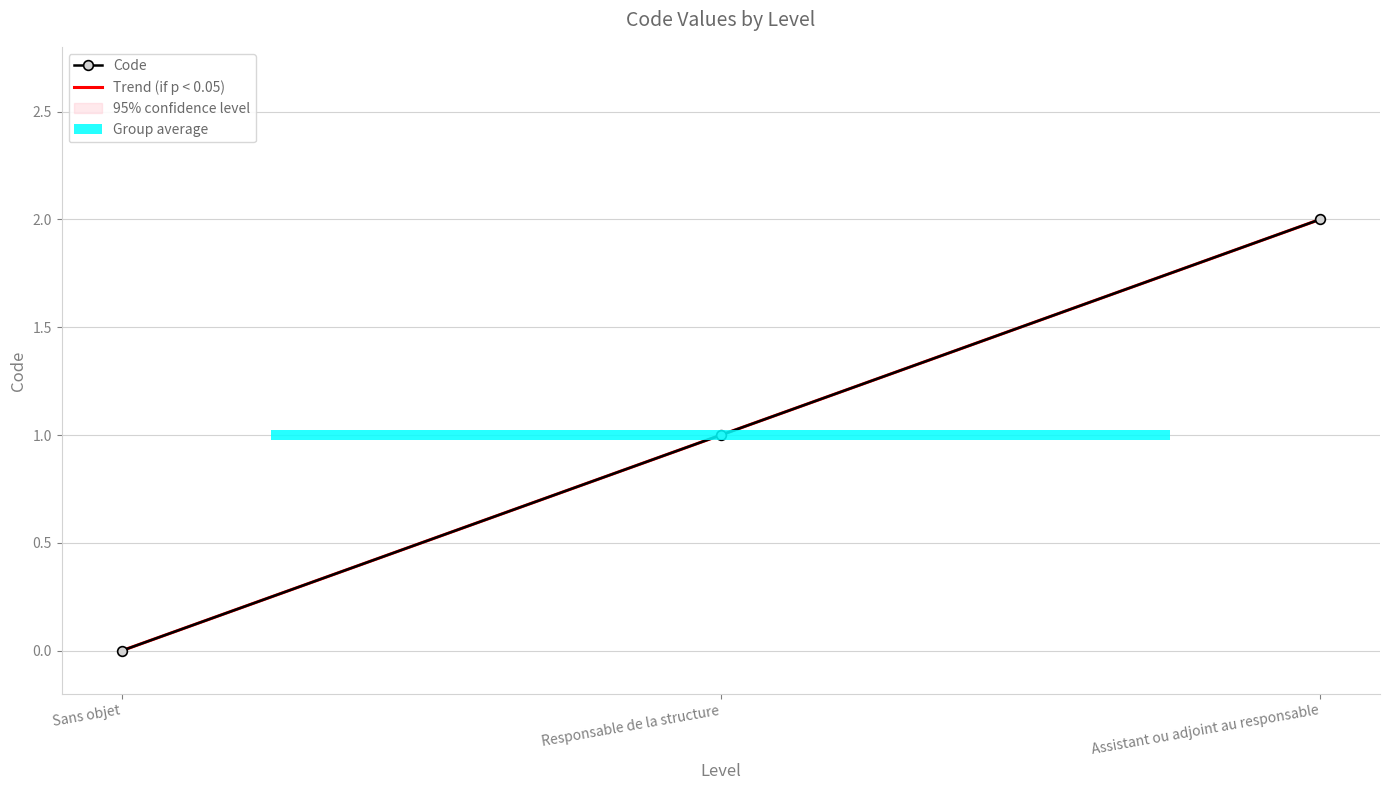

Approximately how many times larger is the value at Assistant ou adjoint au responsable compared to Responsable de la structure?

2.0